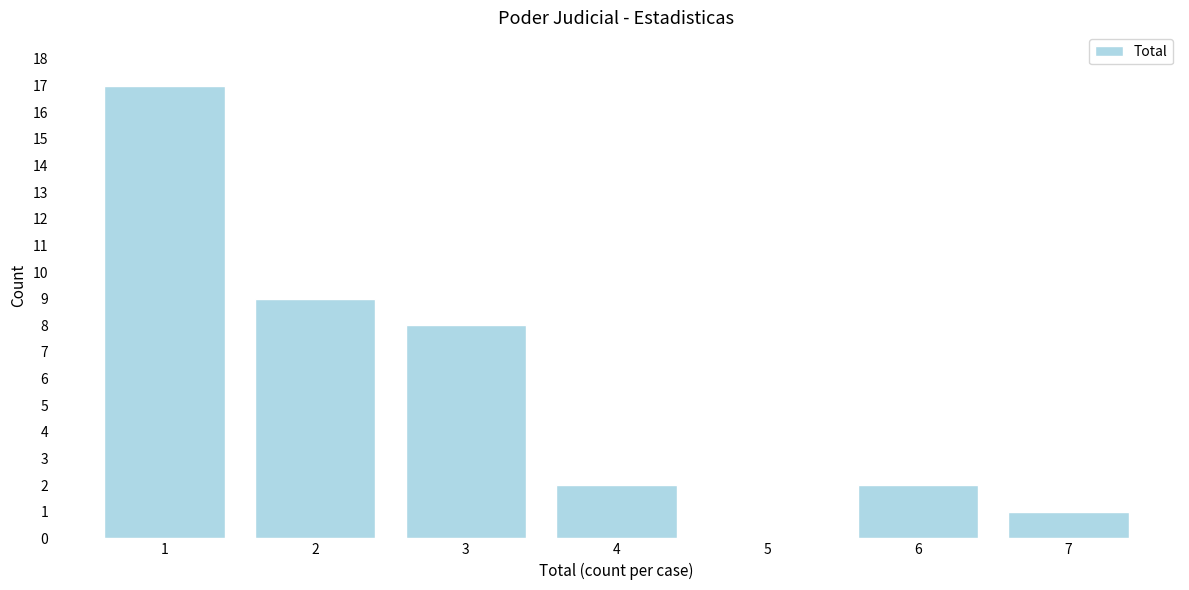

Reading left to right, list all the values displayed in this chart.

1=17	2=9	3=8	4=2	5=0	6=2	7=1